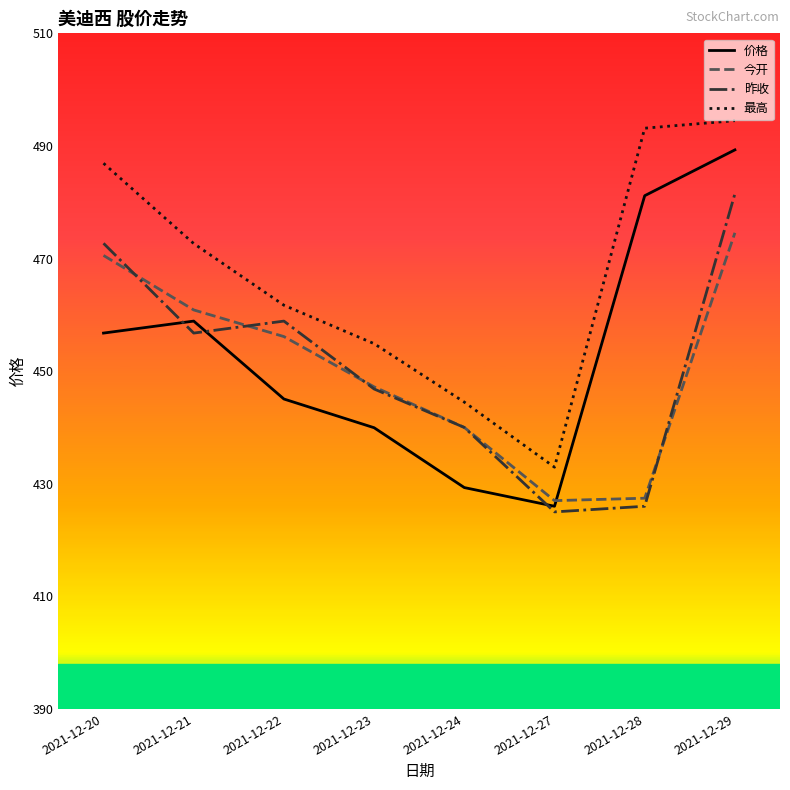

What is the difference between the 最高 values at 2021-12-22 and 2021-12-20?

25.2